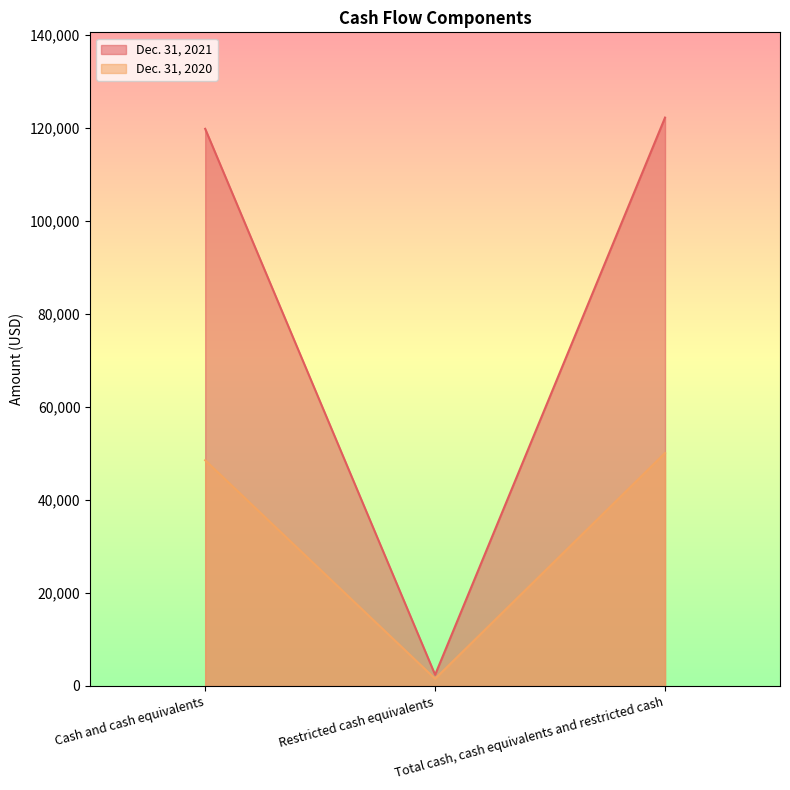

What is the label of the 2nd point from the right?

Restricted cash equivalents